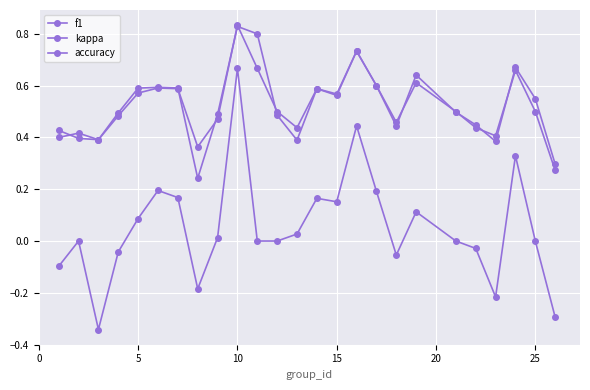

Count the number of categories in the chart.

25